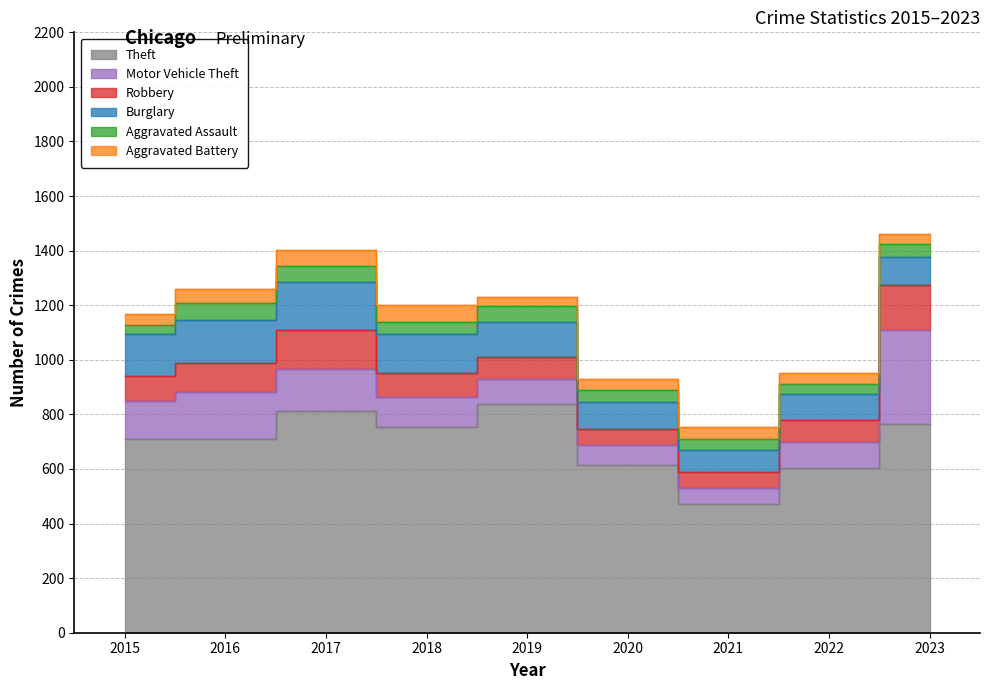

Which has a higher value, 2017 or 2015?

2017